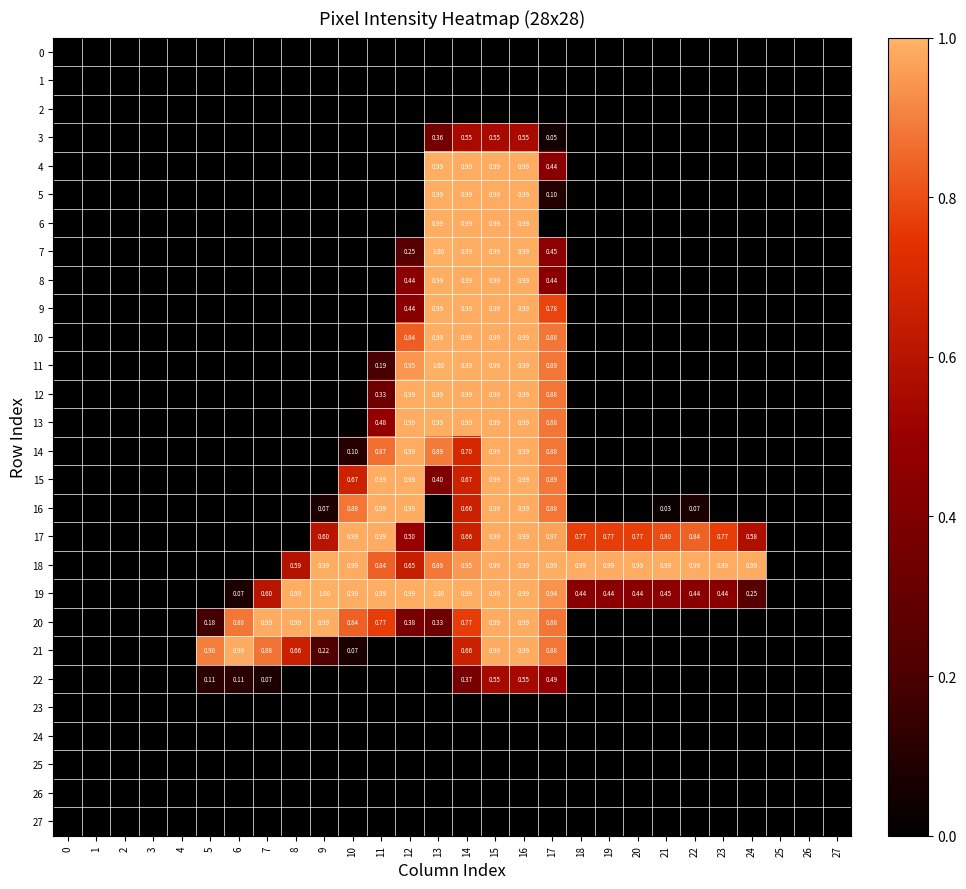

Which label corresponds to the largest value in the chart?

13